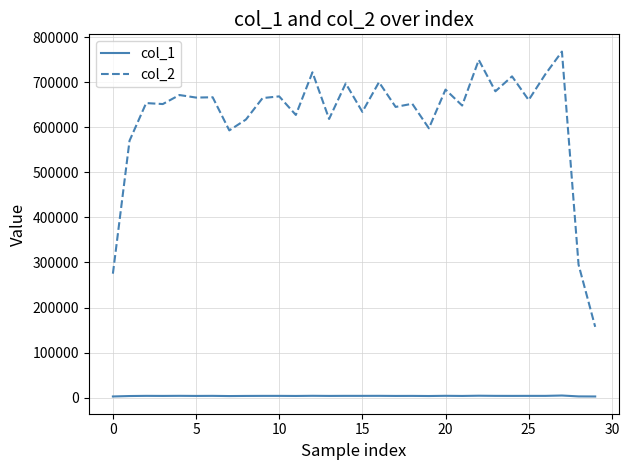

Which series has the largest range (max minus min)?

col_2